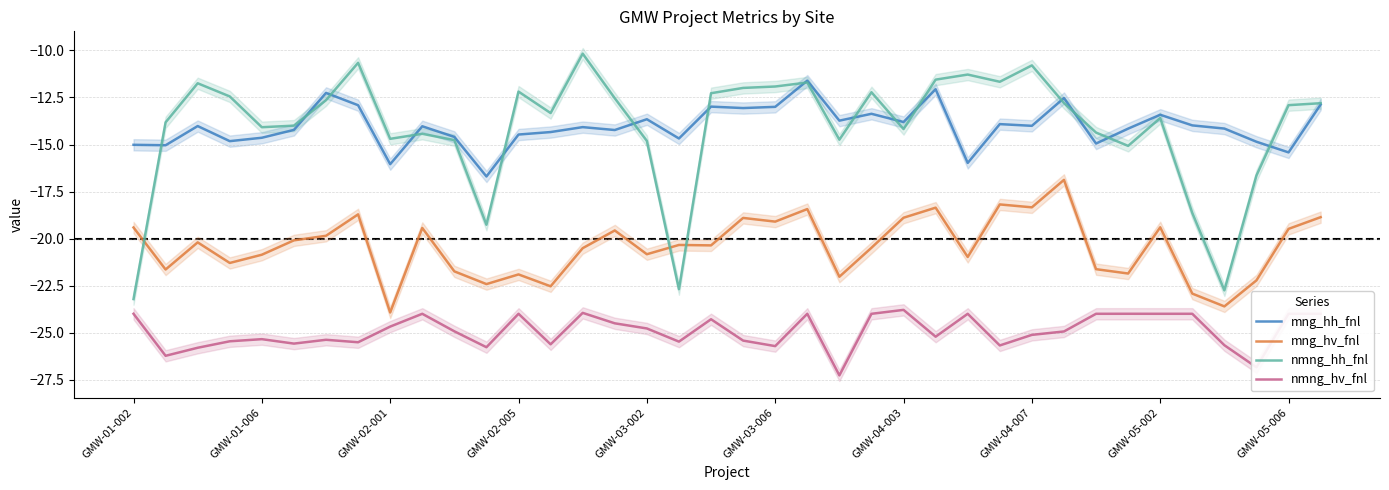

What is the average value of the nmng_hh_fnl series?

-14.1